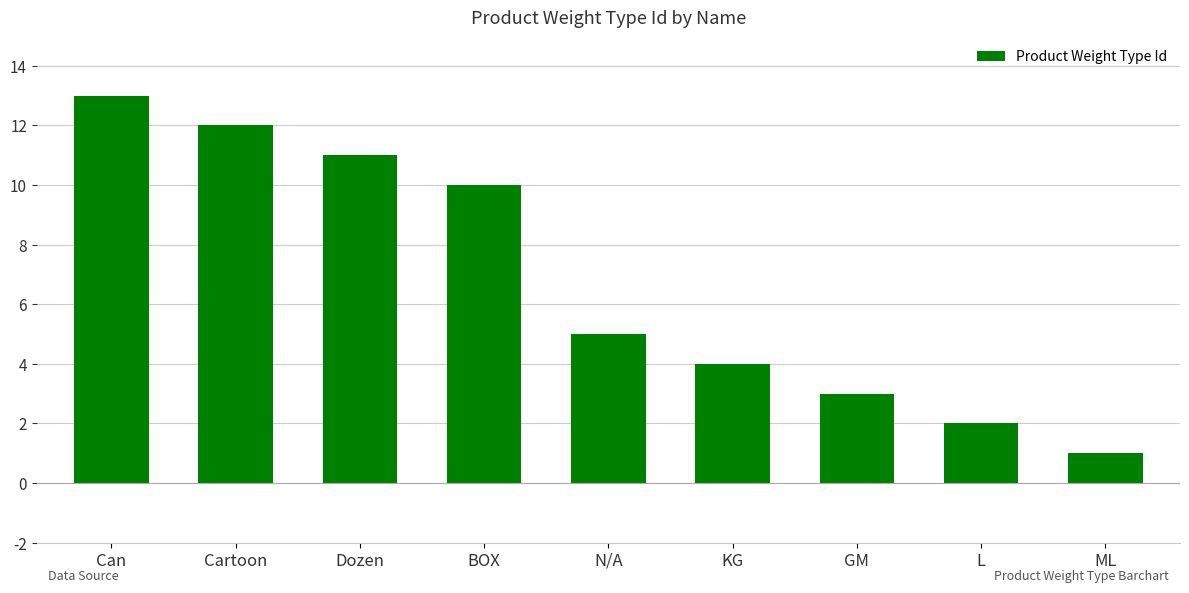

How many data points are less than 5?

4